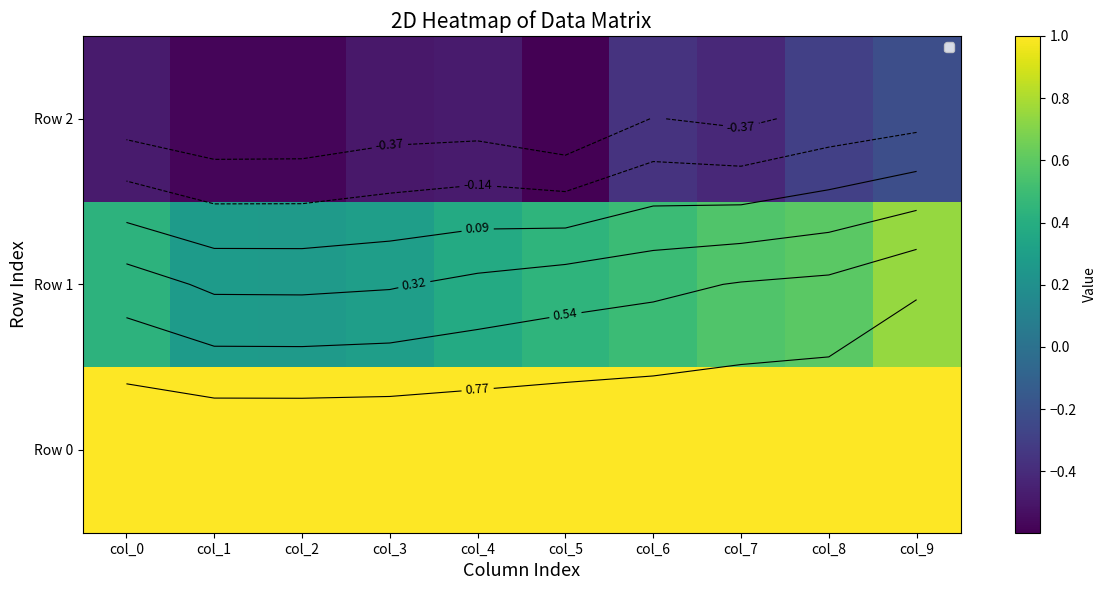

At which category is the sum across all series the highest?

col_9